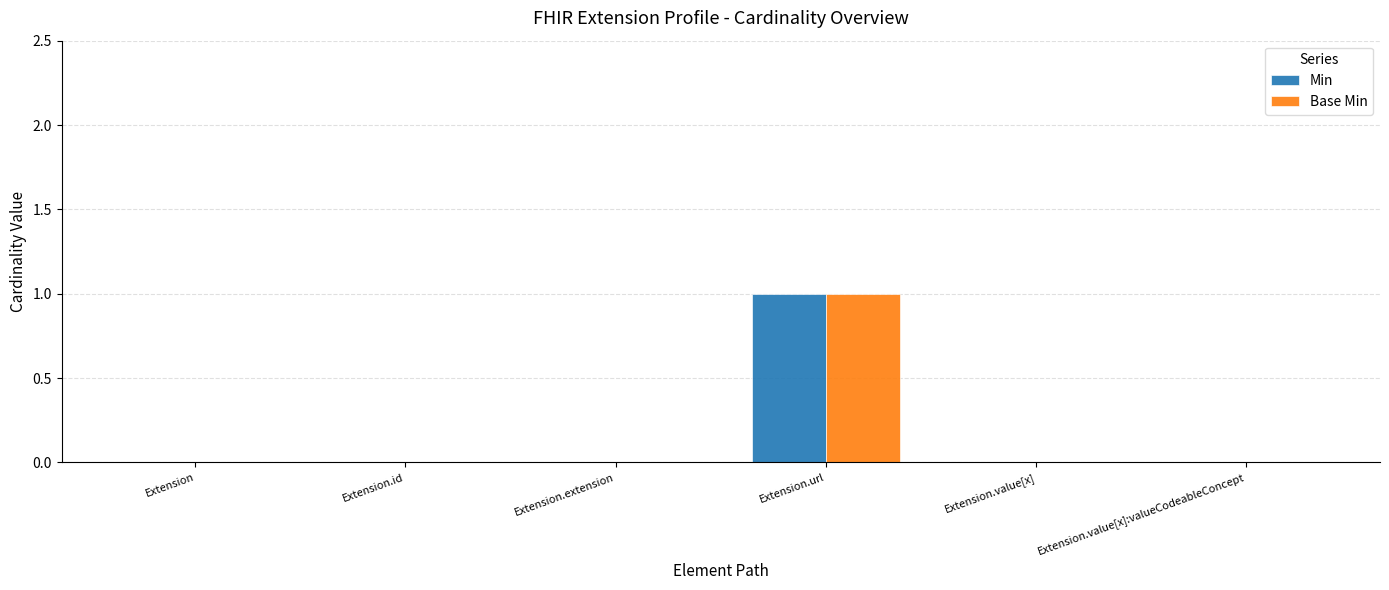

The Base Min series shows 0 at Extension.value[x]. True or false?

True